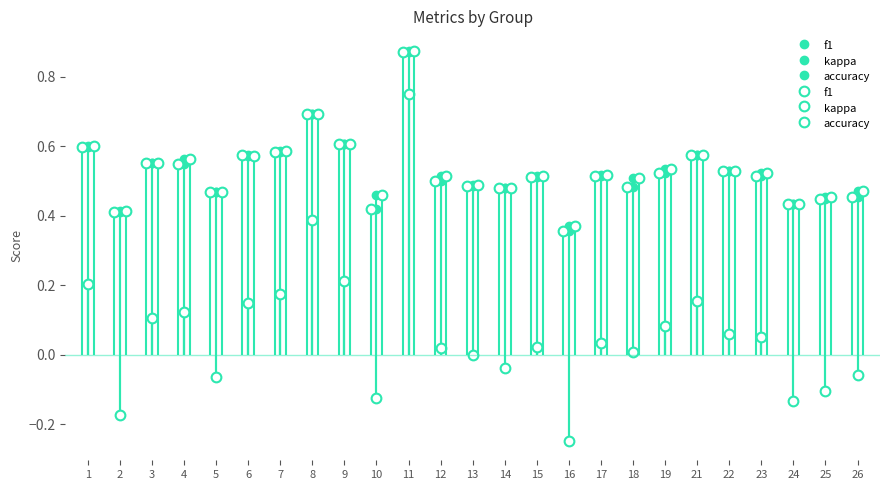

Is it true that f1 equals 0.2 at 10?

False